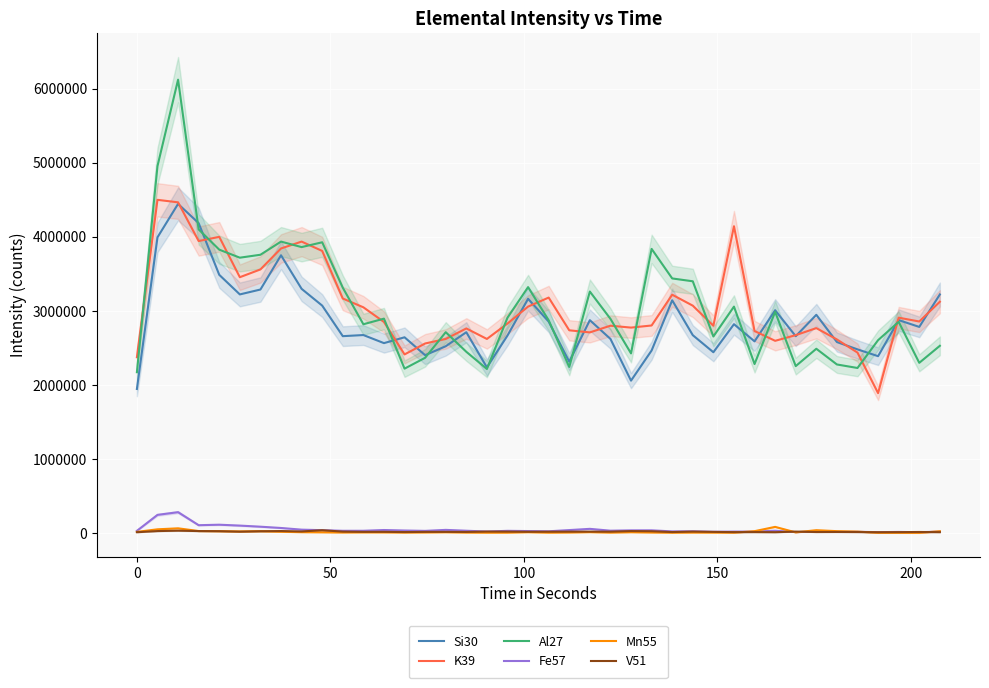

What is the maximum value for Si30?

4444314.0